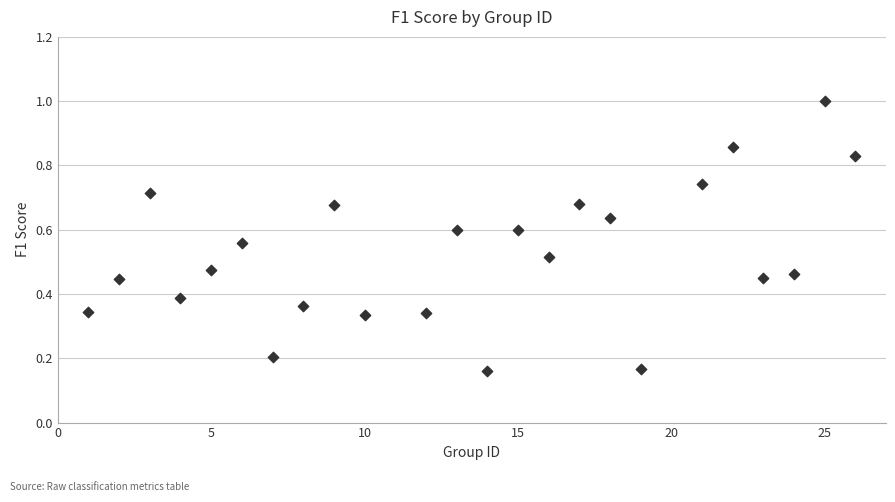

What is the range of X values (max minus min)?

25.0